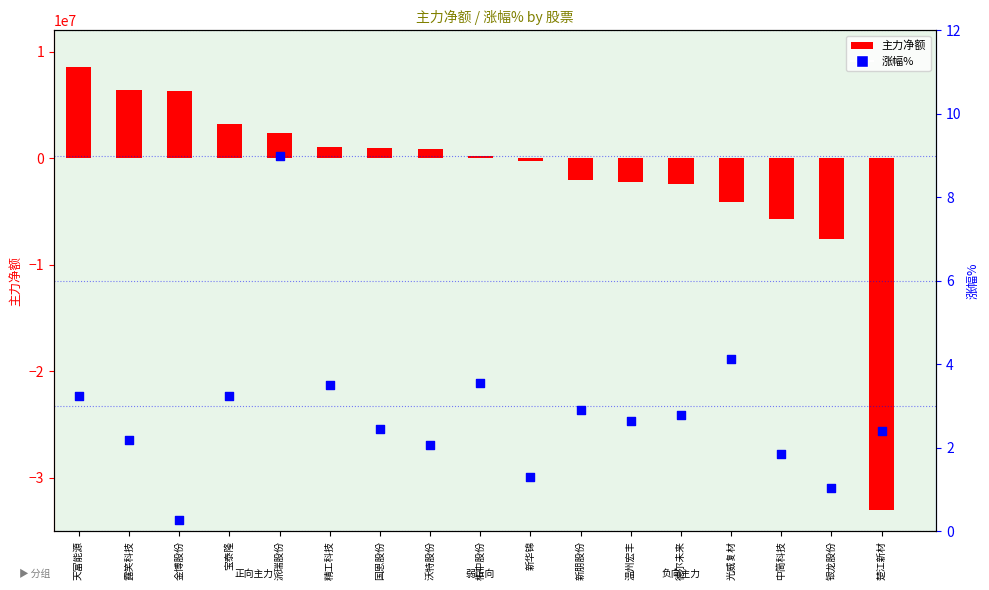

What are all the series names shown in the legend?

主力净额, 涨幅%